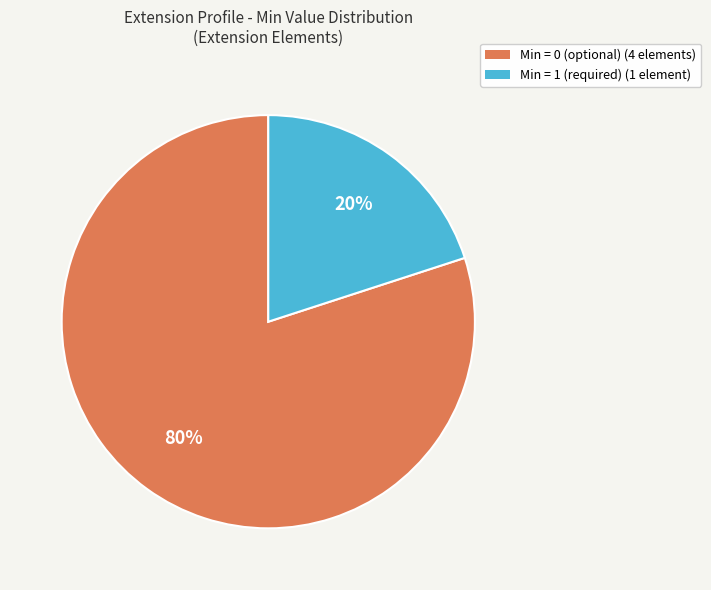

To the nearest percent, what is the average slice percentage?

50%